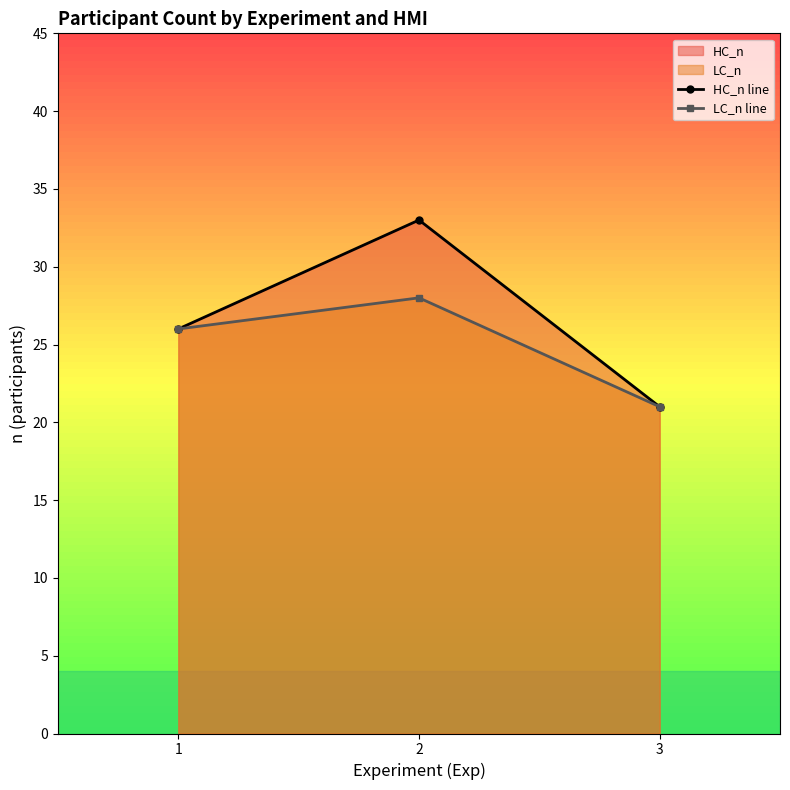

How many LC_n line values are between 21 and 28?

3